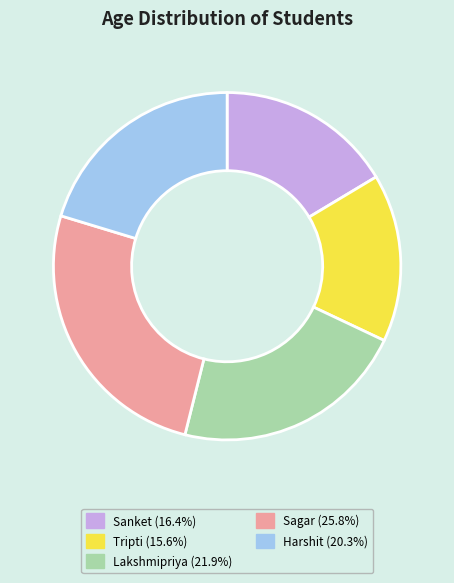

Is there a majority slice in this chart?

No